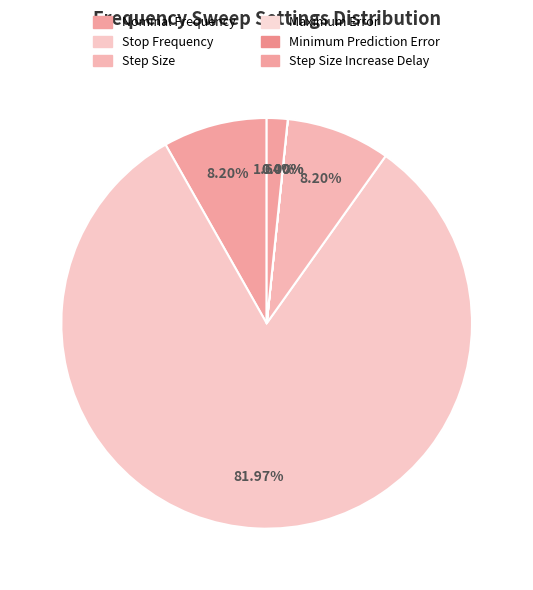

To the nearest percent, what is the difference between the largest and smallest slice percentages?

82%